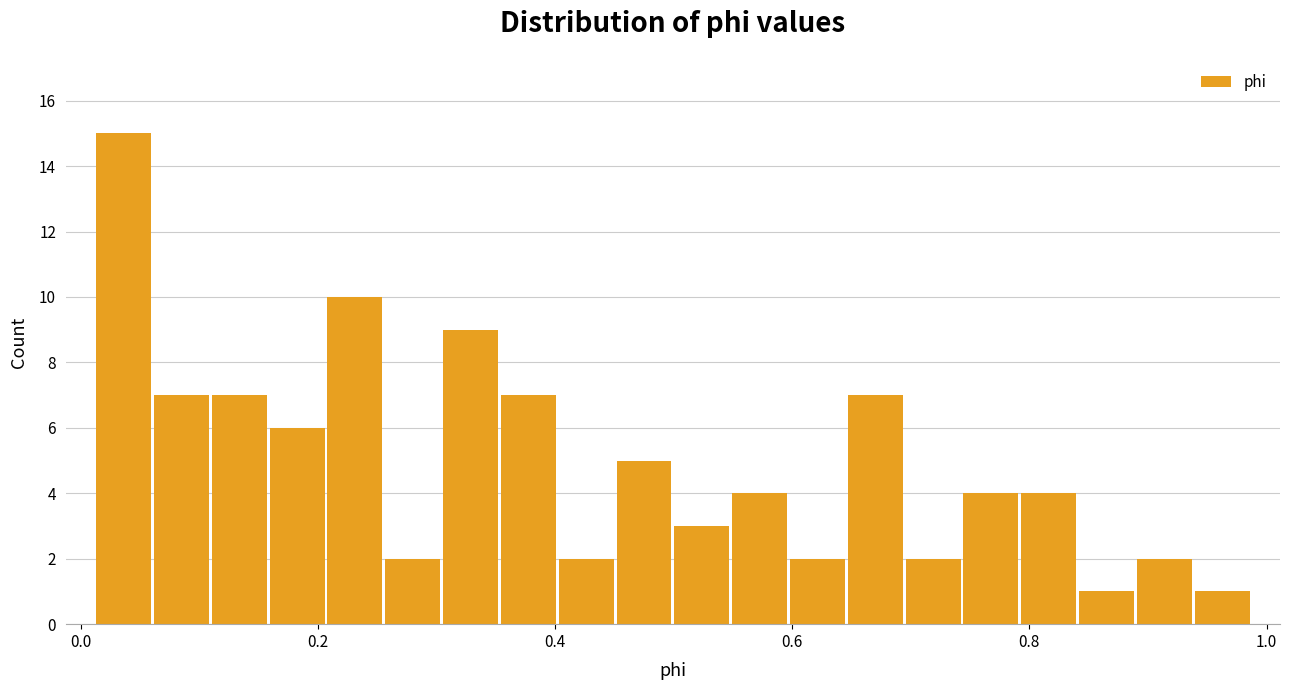

Read against the x-axis, roughly where is the centre of the tallest bar?

0.04